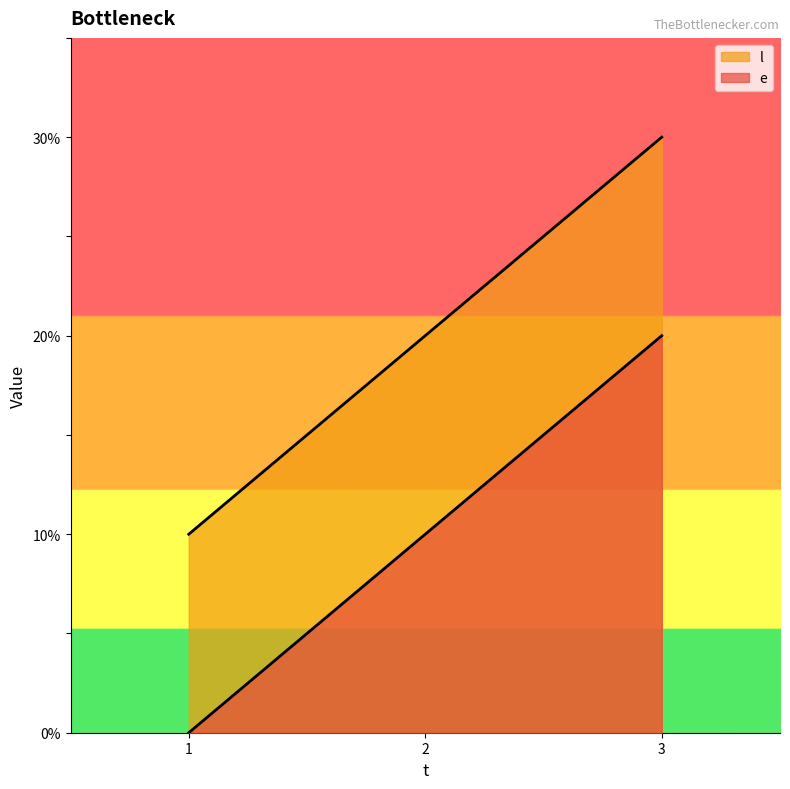

At which label does e first exceed 20?

3